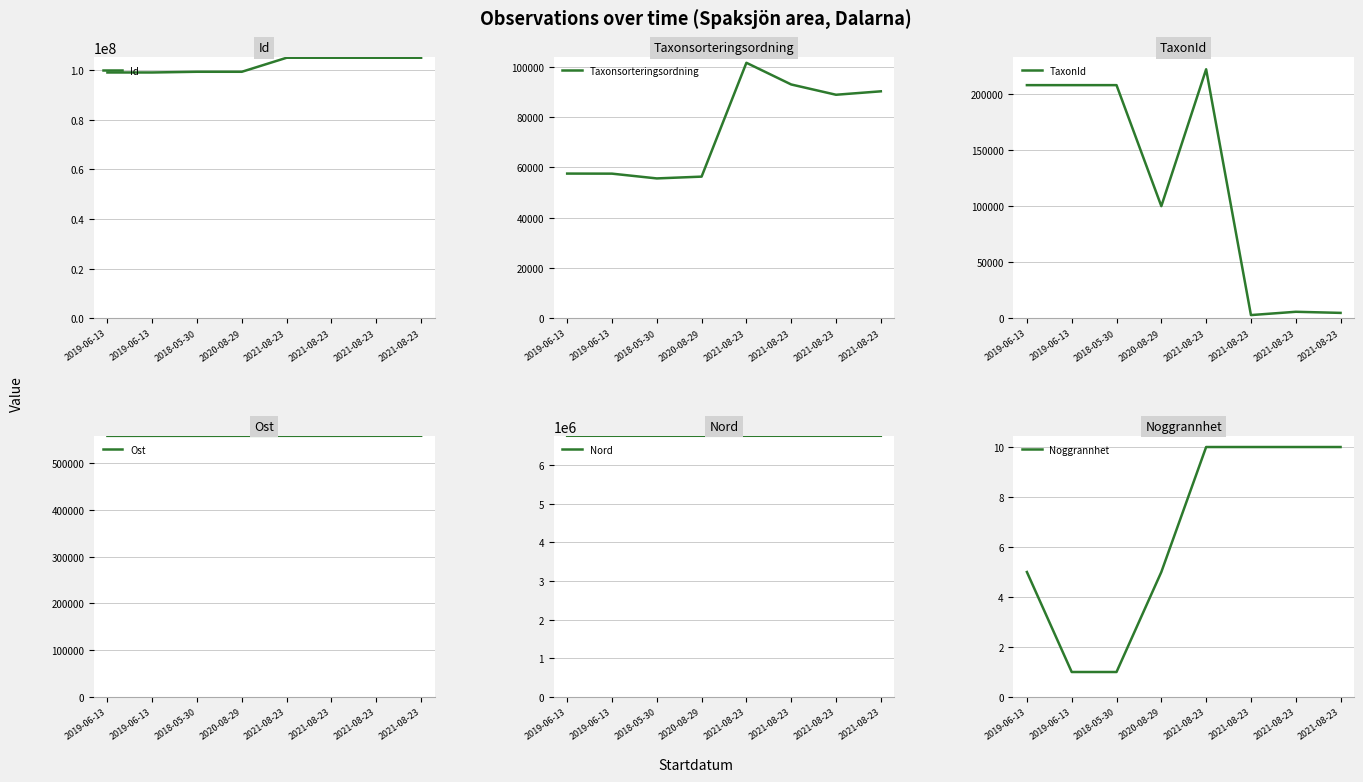

How many categories are shown in the chart?

8